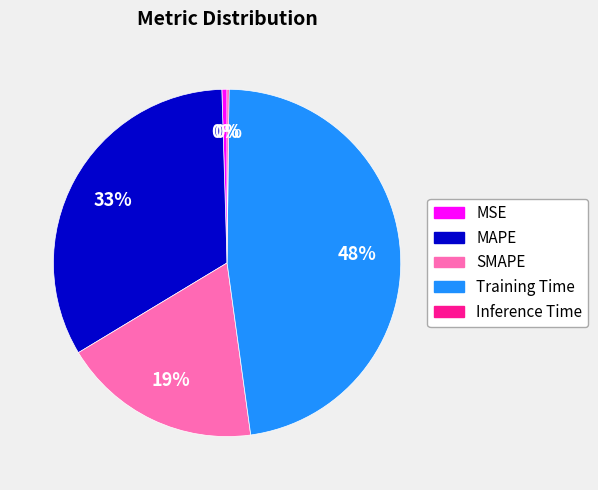

To the nearest percent, what is the average slice percentage?

20%